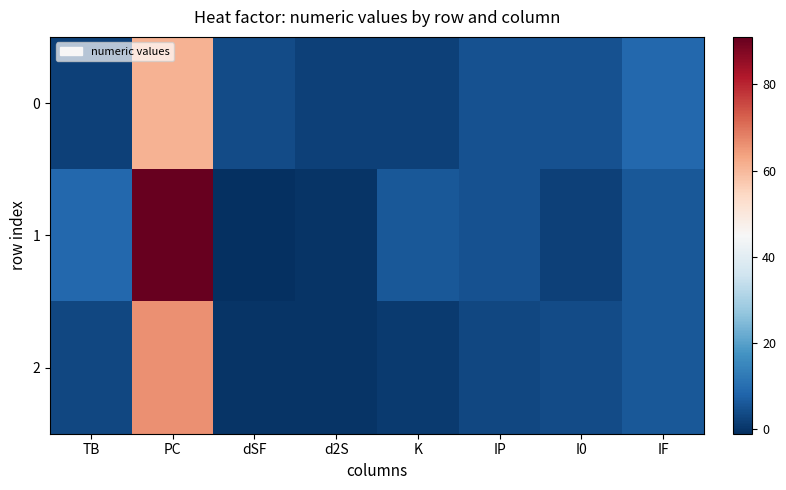

Reading right to left, extract all data points from this chart.

0: IF=9	I0=5	IP=5	K=2	d2S=2	dSF=4	PC=61	TB=2
1: IF=6	I0=2	IP=5	K=6	d2S=0	dSF=-1	PC=91	TB=9
2: IF=6	I0=4	IP=3	K=1	d2S=0	dSF=0	PC=66	TB=3